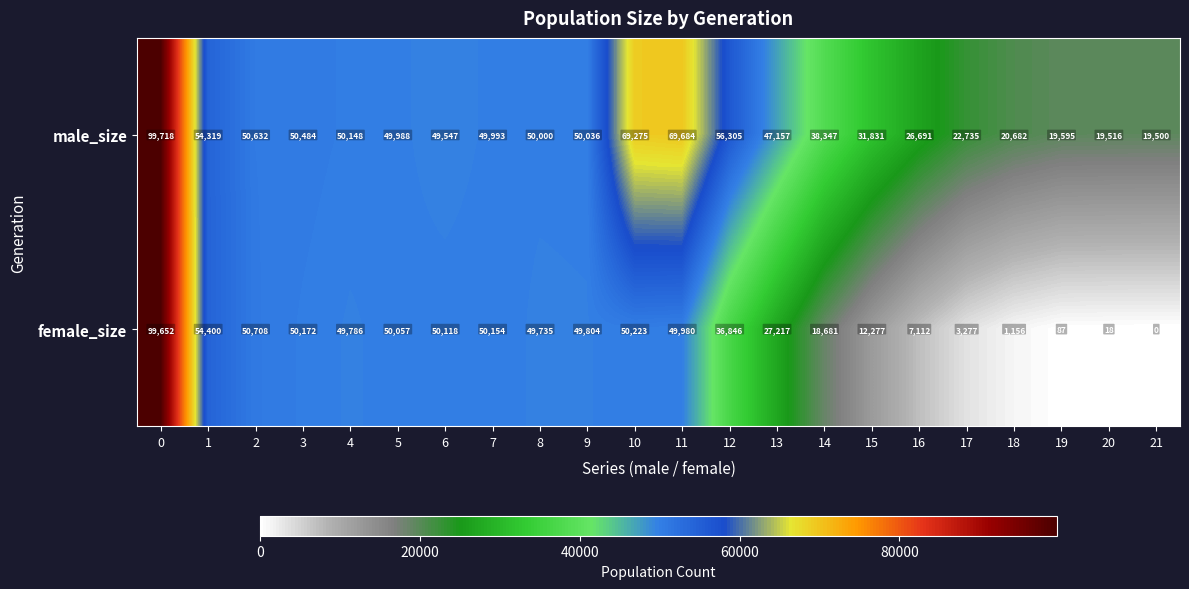

At 16, list the series in order from largest to smallest.

male_size, female_size